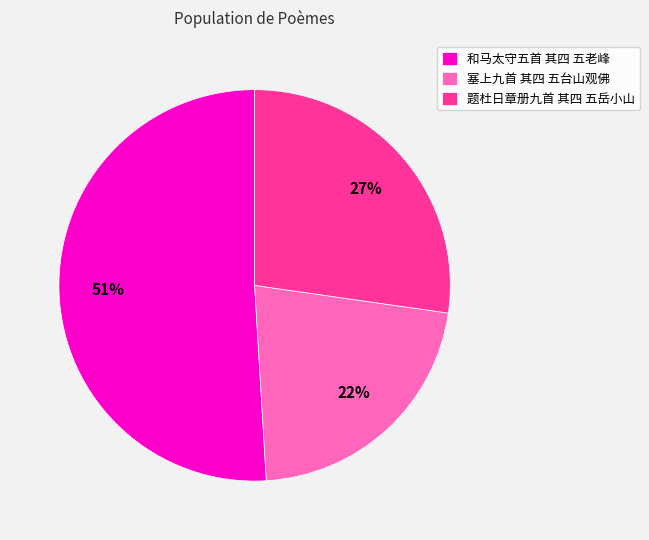

What is the largest slice in the pie chart?

和马太守五首 其四 五老峰